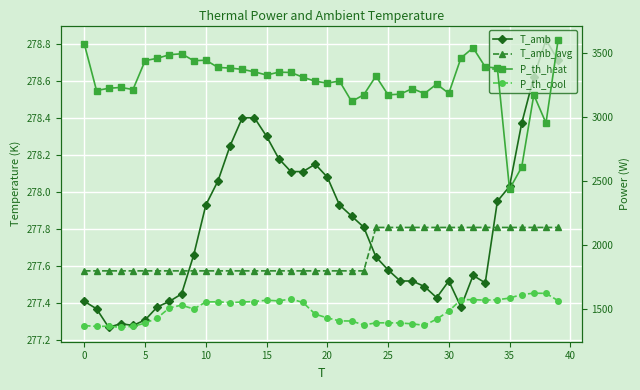

Which series has the largest range (max minus min)?

P_th_heat